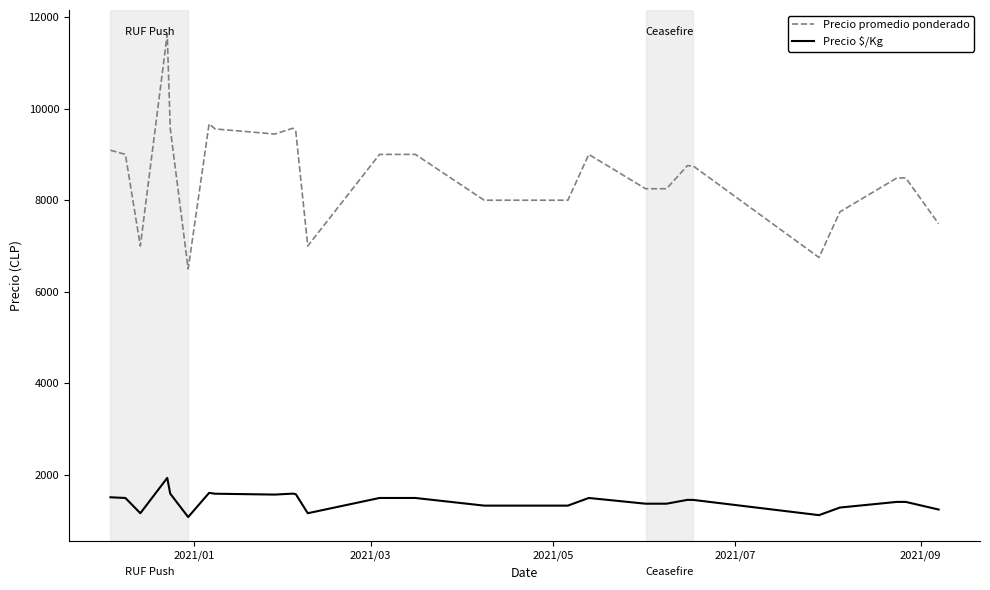

True or false: Precio $/Kg and Precio promedio ponderado intersect in this chart.

False